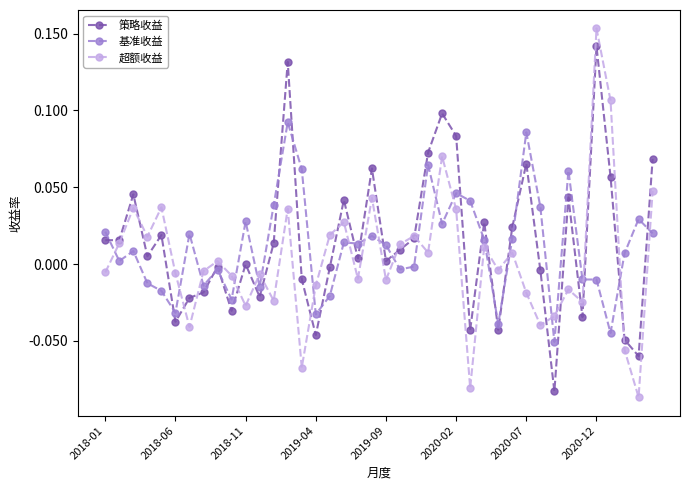

Which series has the largest range (max minus min)?

超额收益